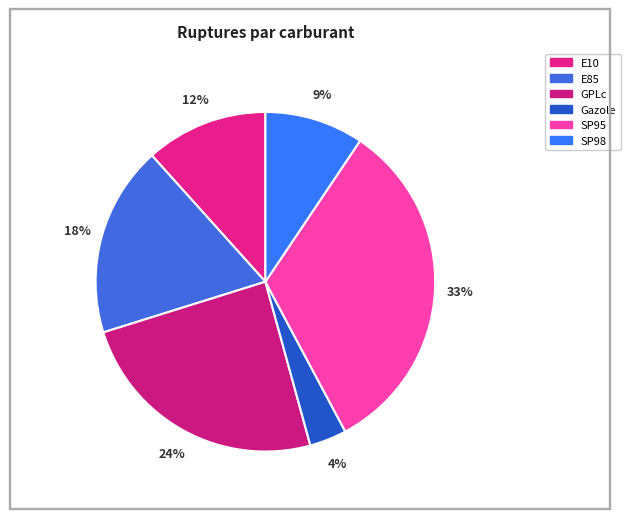

What percentage do GPLc and E10 together represent?

36.1%